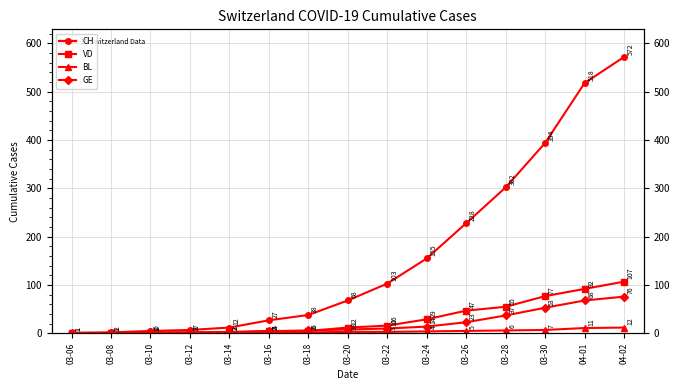

List the series in order of their peak value, highest first.

CH, VD, GE, BL